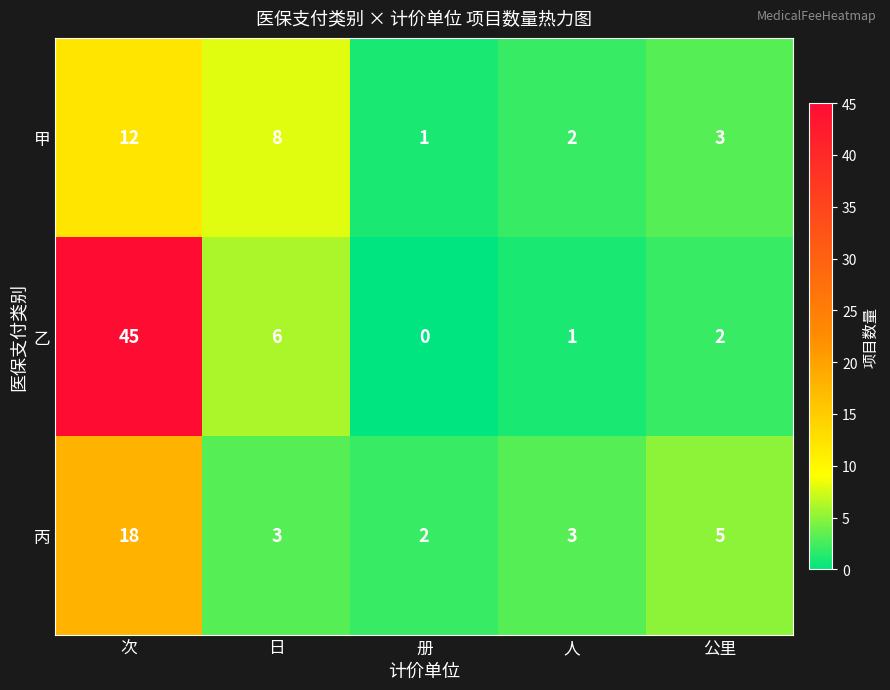

What is the sum of the 乙 values at 人 and 次?

46